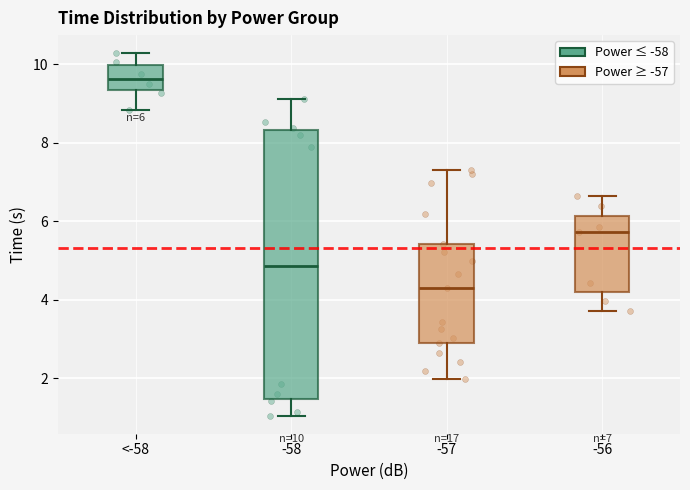

Comparing the boxes themselves (not the whiskers), which one is the tallest?

-58